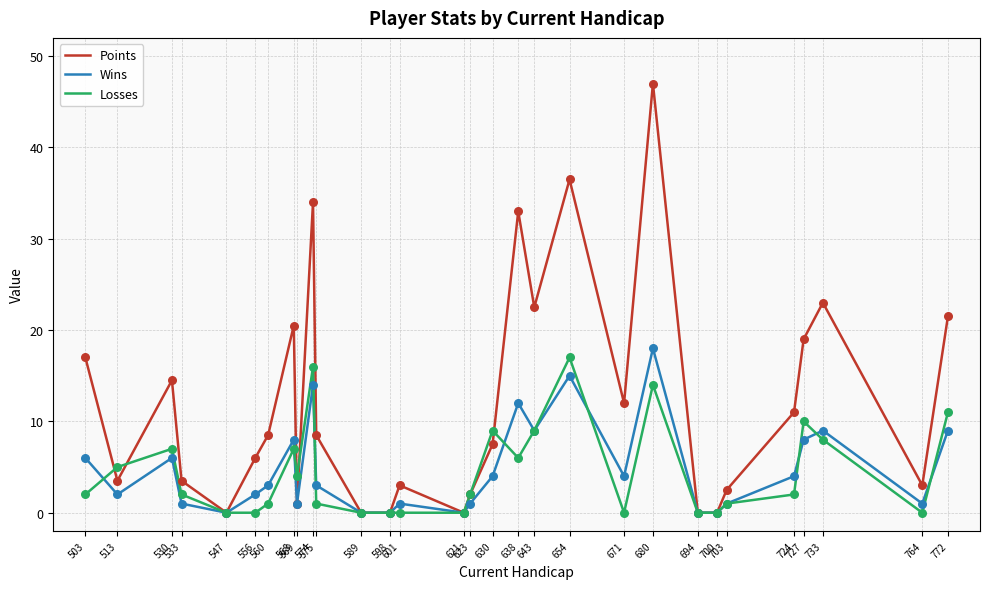

Which series has the widest spread of values?

Points